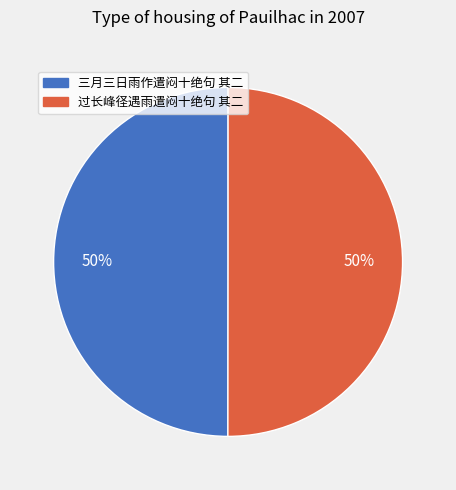

Do 过长峰径遇雨遣闷十绝句 其二 and 三月三日雨作遣闷十绝句 其二 together represent more than half of the pie?

Yes